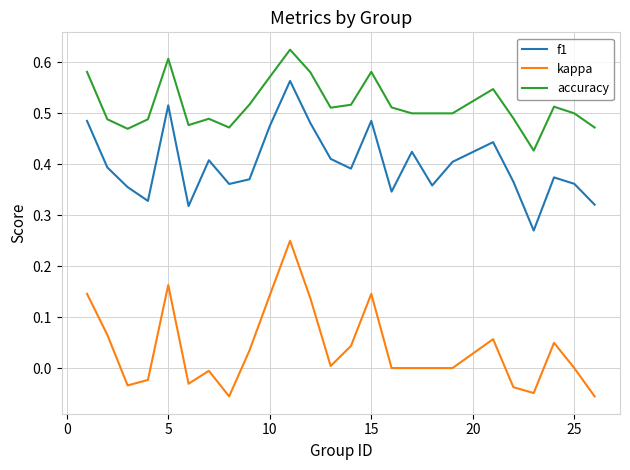

How many lines are shown in the chart?

3